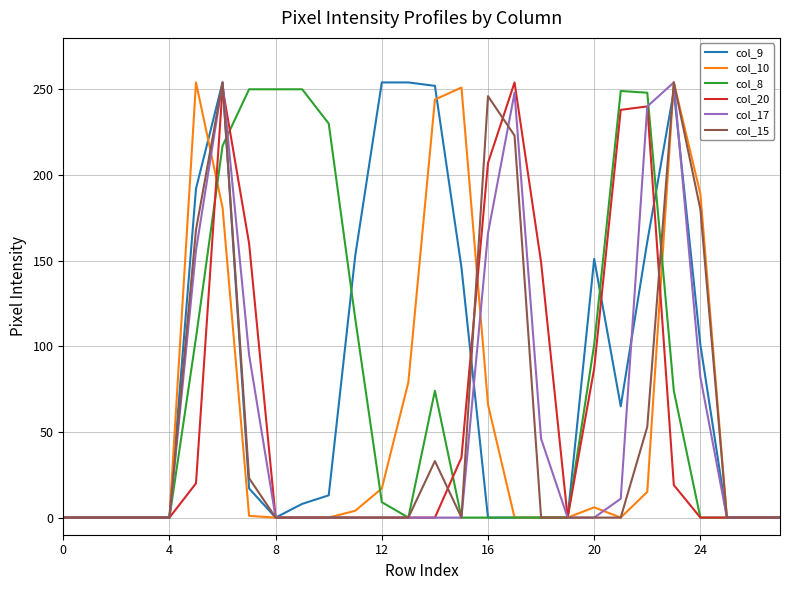

Where is the first local minimum for col_9?

8